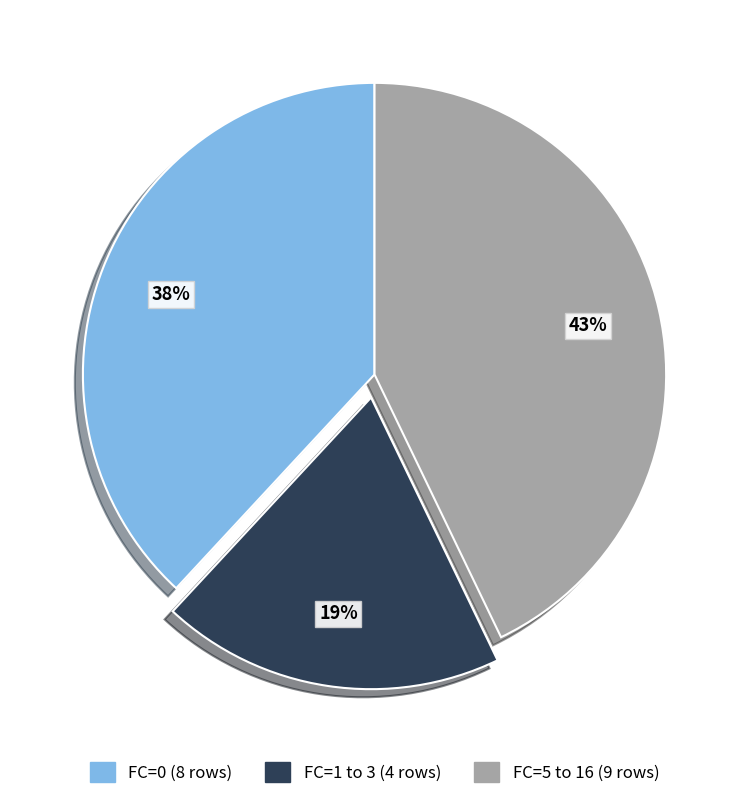

Is there a majority slice in this chart?

No